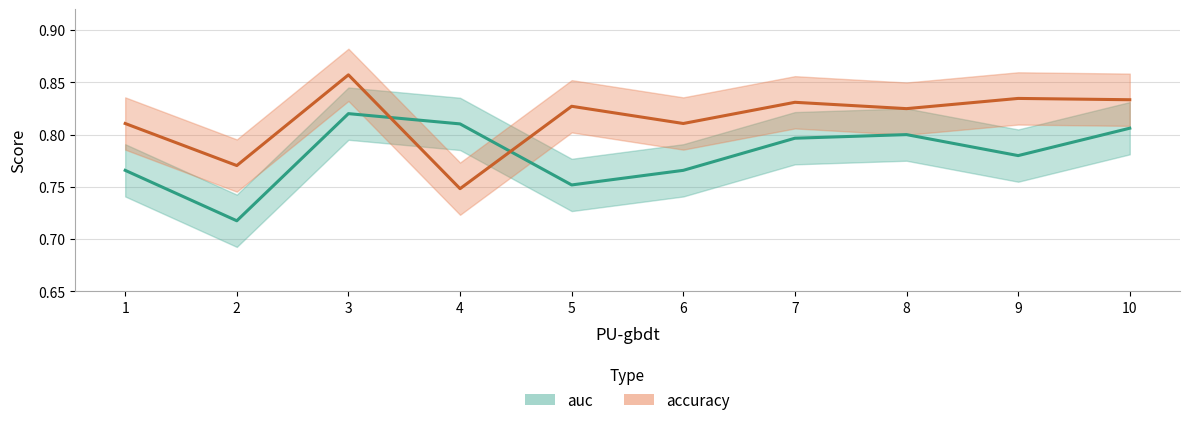

Between 4 and 1, which is larger?

4